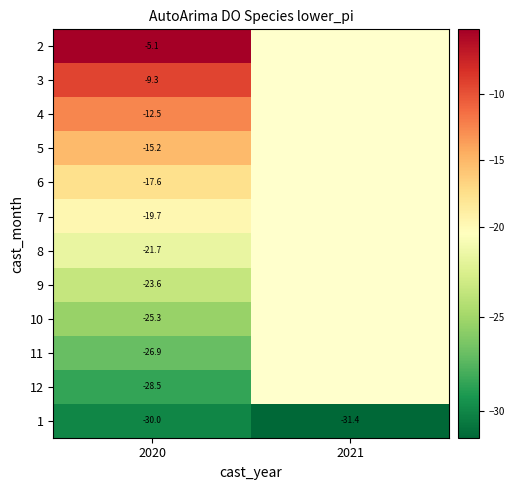

At 2020, list the series in order from smallest to largest.

1, 12, 11, 10, 9, 8, 7, 6, 5, 4, 3, 2